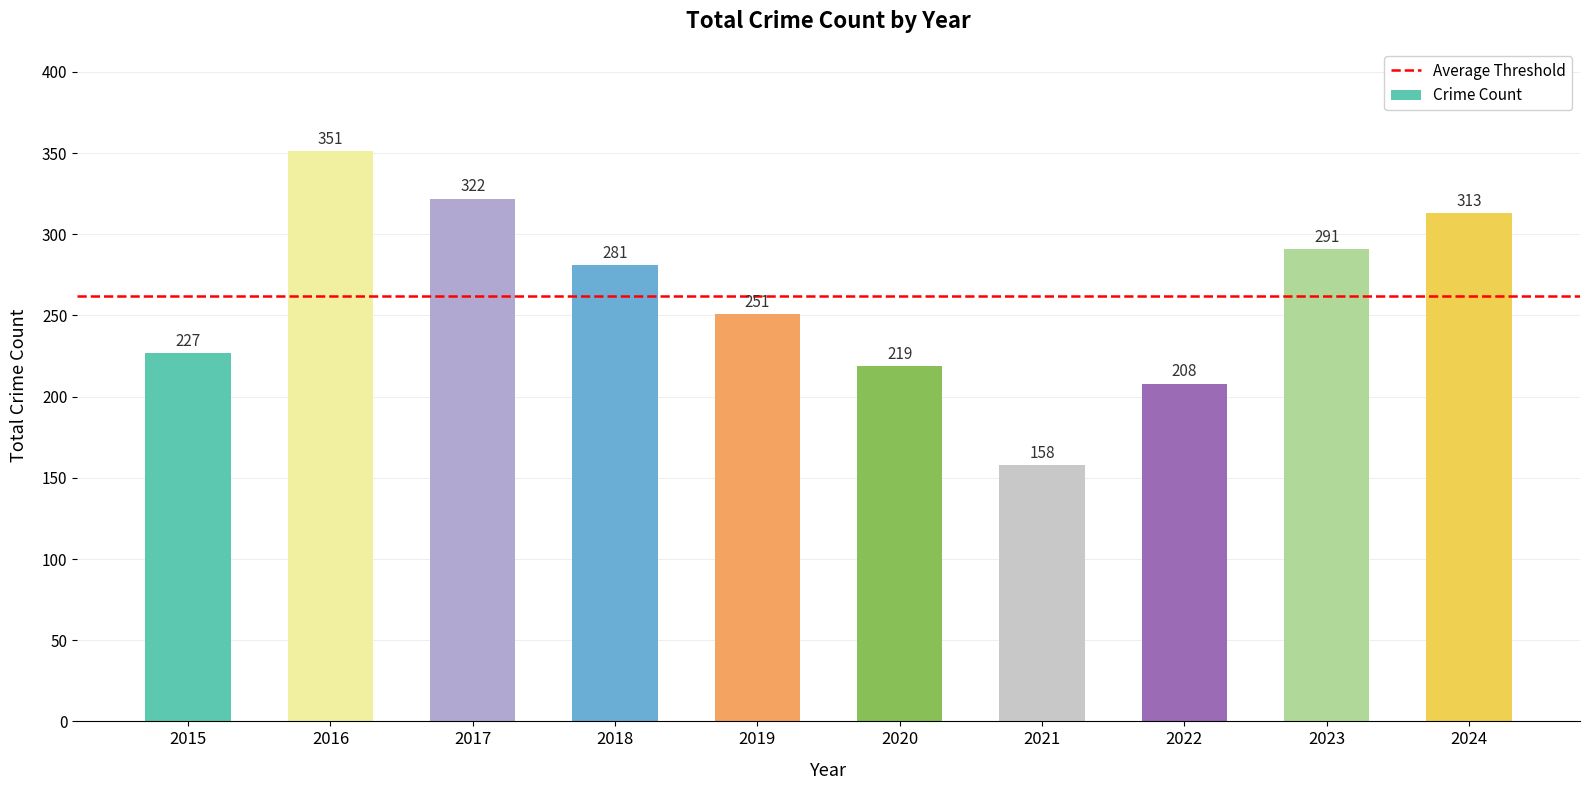

Reading right to left, what are all the values shown in this chart?

313	291	208	158	219	251	281	322	351	227